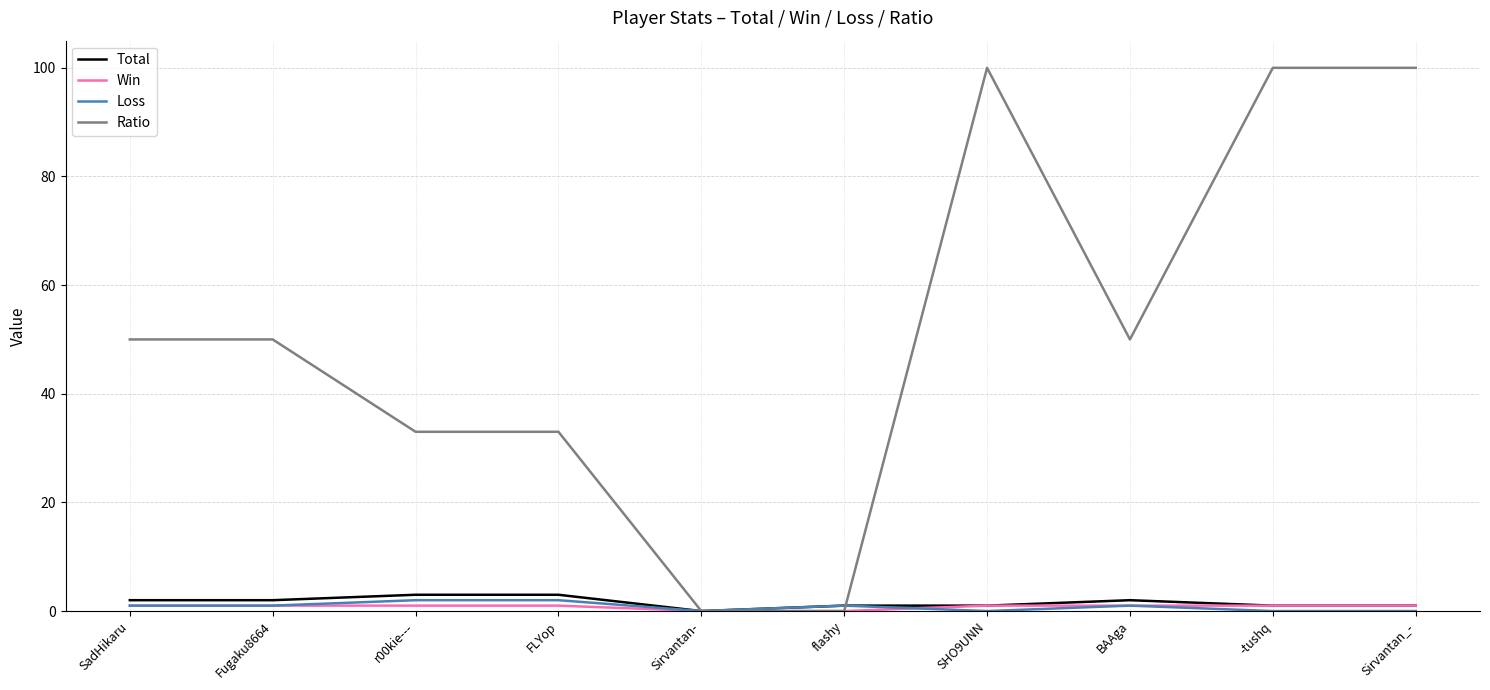

Which series has the largest range (max minus min)?

Ratio